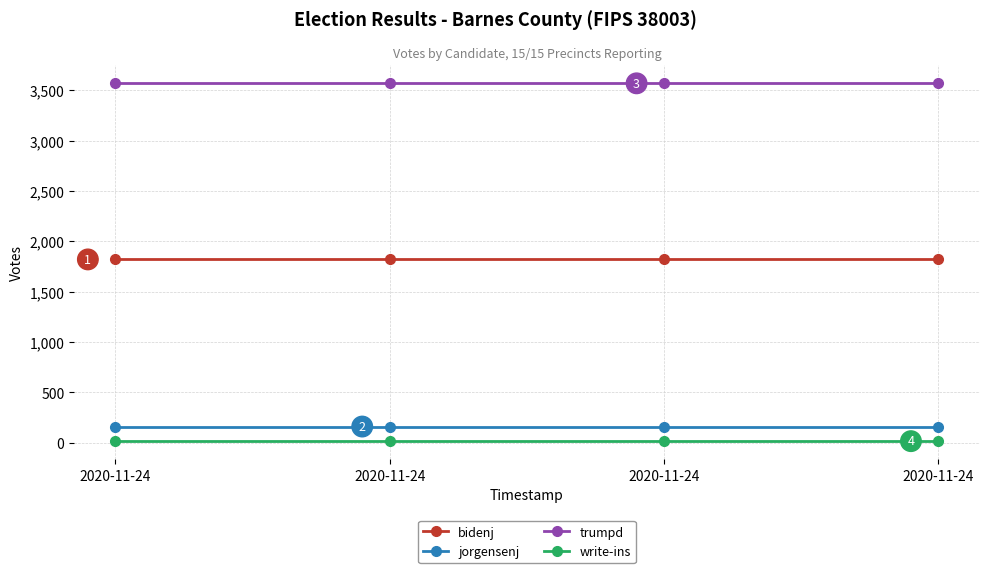

What is the total value across all series at 2020-11-24?

5565